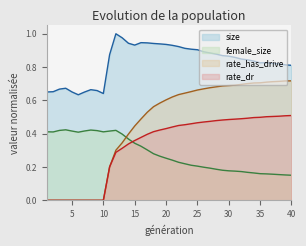

What is the value of the rate_dr point at the 13th from the left?

0.3